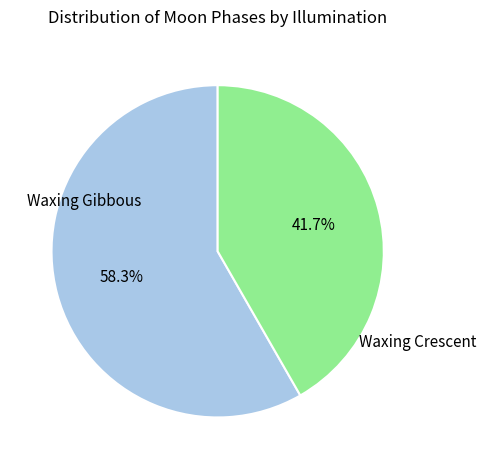

Is there any slice that represents more than half of the pie?

Yes